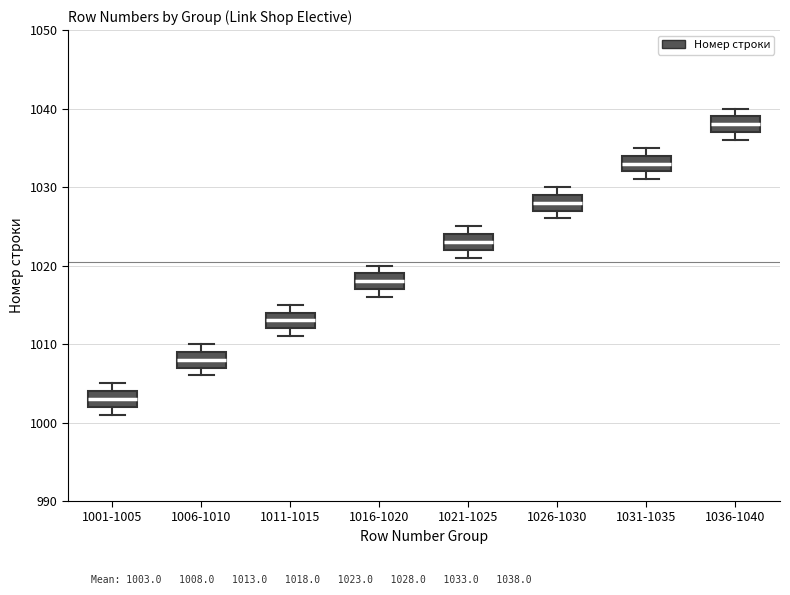

Where does the median line of the box for 1001-1005 sit on the y-axis? The values are not printed on the chart, so give them approximately, as read against the axis.

1003